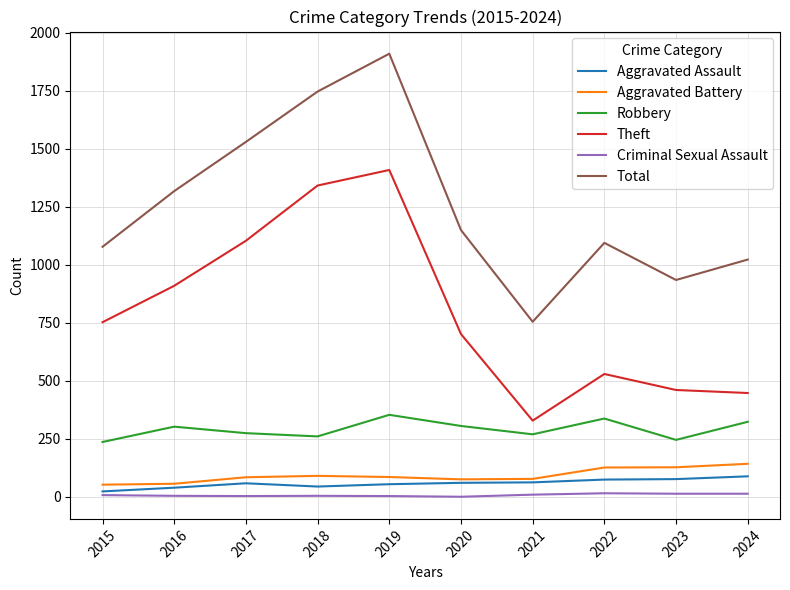

True or false: Robbery and Theft intersect in this chart.

False